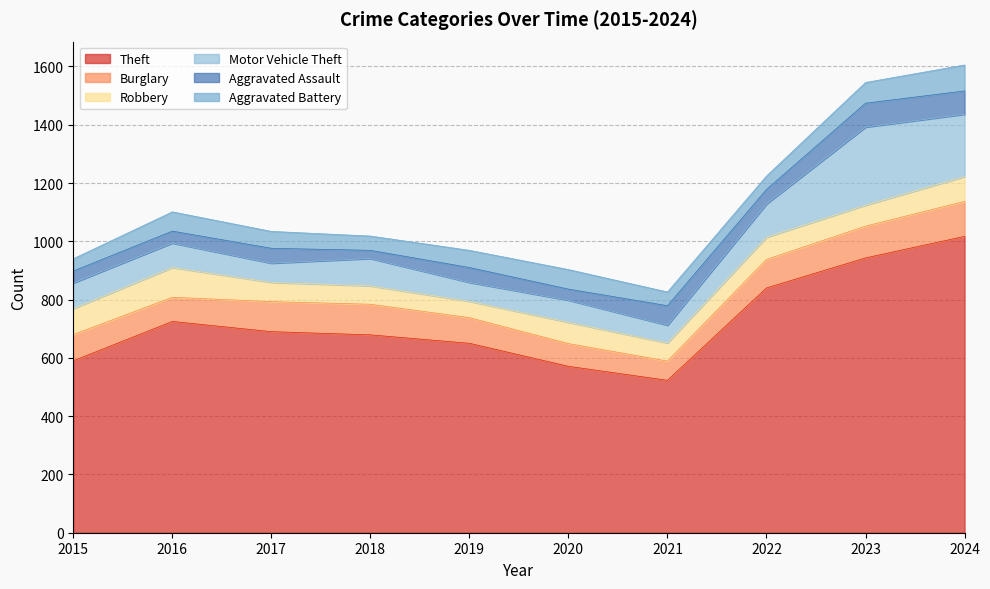

True or false: Burglary and Aggravated Assault intersect in this chart.

True